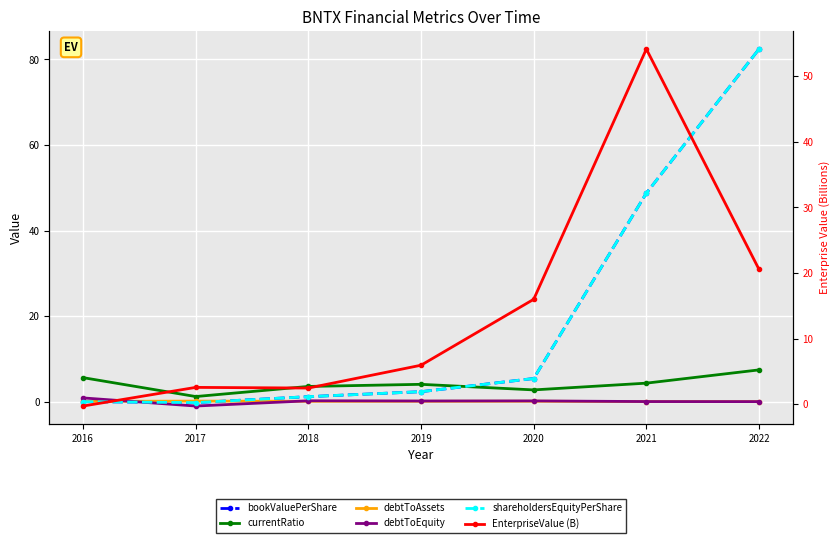

Where is the first local maximum for currentRatio?

2019